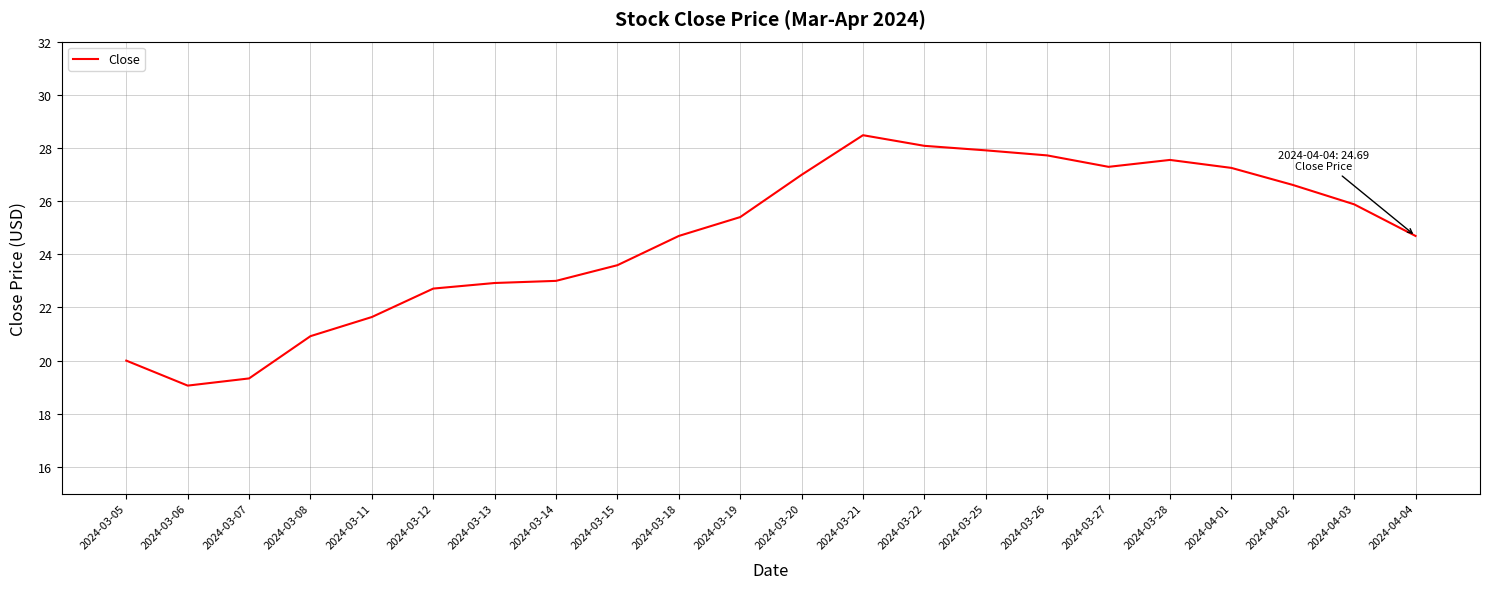

Is it true that the value at 2024-03-21 is 9.4?

False